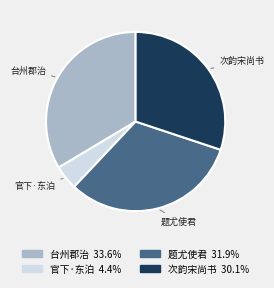

Which has a higher value, 题尤使君 or 台州郡治?

台州郡治